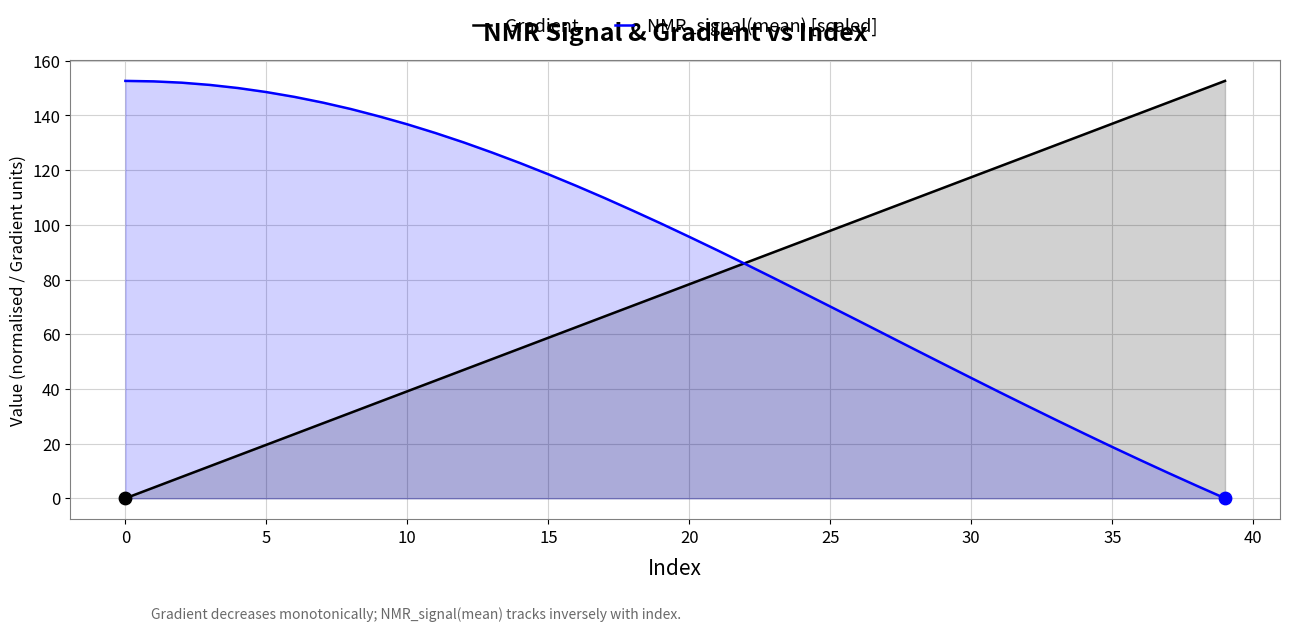

Which series contains the lowest Y value?

Gradient